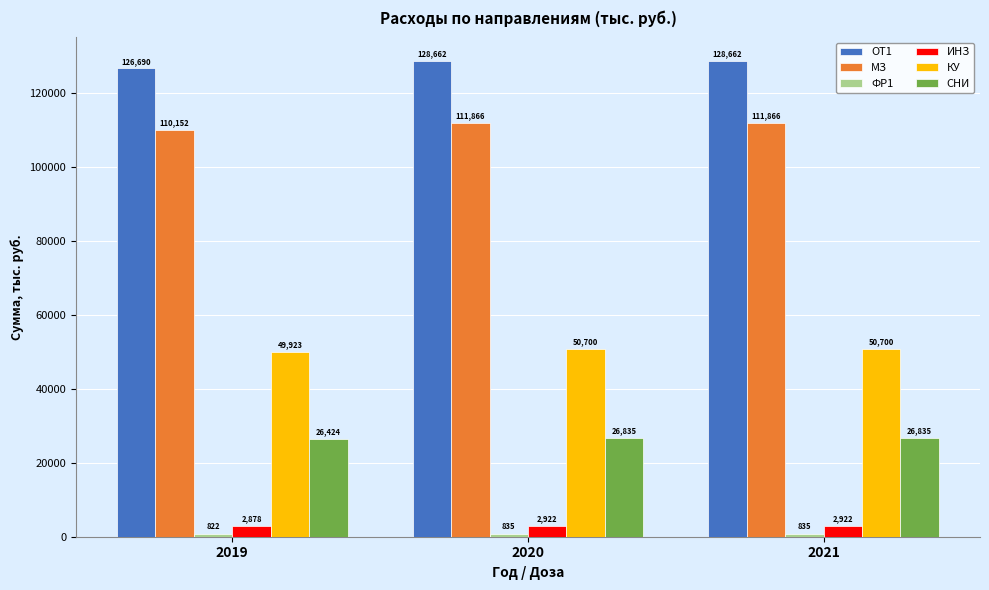

How many groups of bars are there?

3